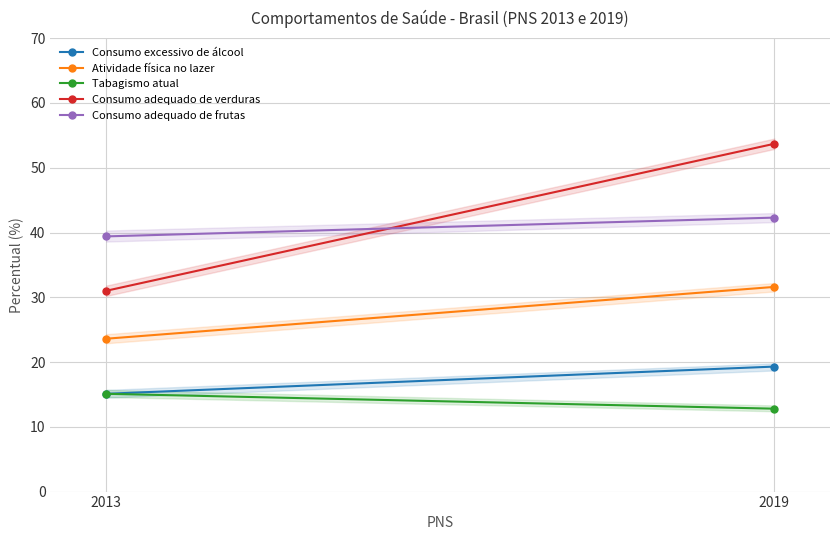

Reading left to right, transcribe all the data shown in this chart.

Consumo excessivo de álcool: 2013=15.1	2019=19.3
Atividade física no lazer: 2013=23.6	2019=31.6
Tabagismo atual: 2013=15.1	2019=12.8
Consumo adequado de verduras: 2013=31.0	2019=53.7
Consumo adequado de frutas: 2013=39.4	2019=42.3